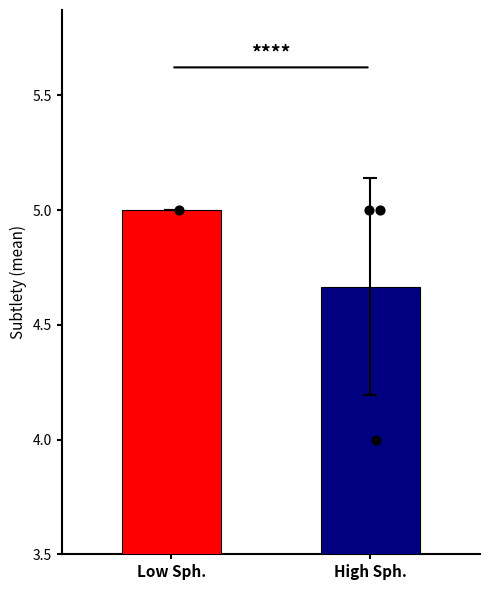

Which has a higher value, Low Sph. or High Sph.?

Low Sph.